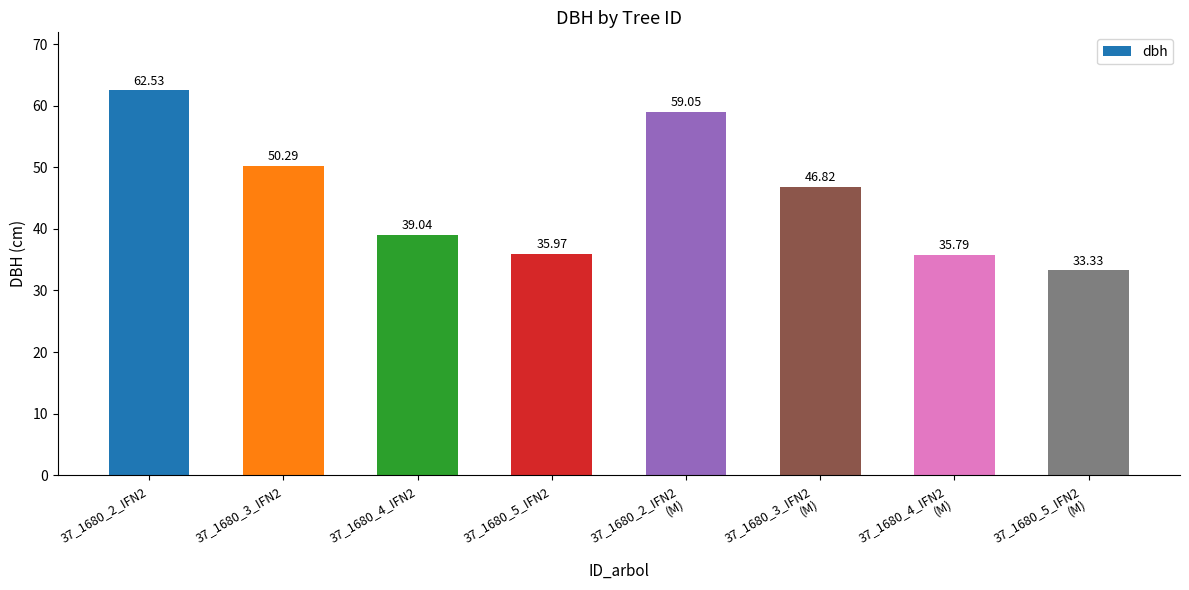

What is the sum of all values?

362.8